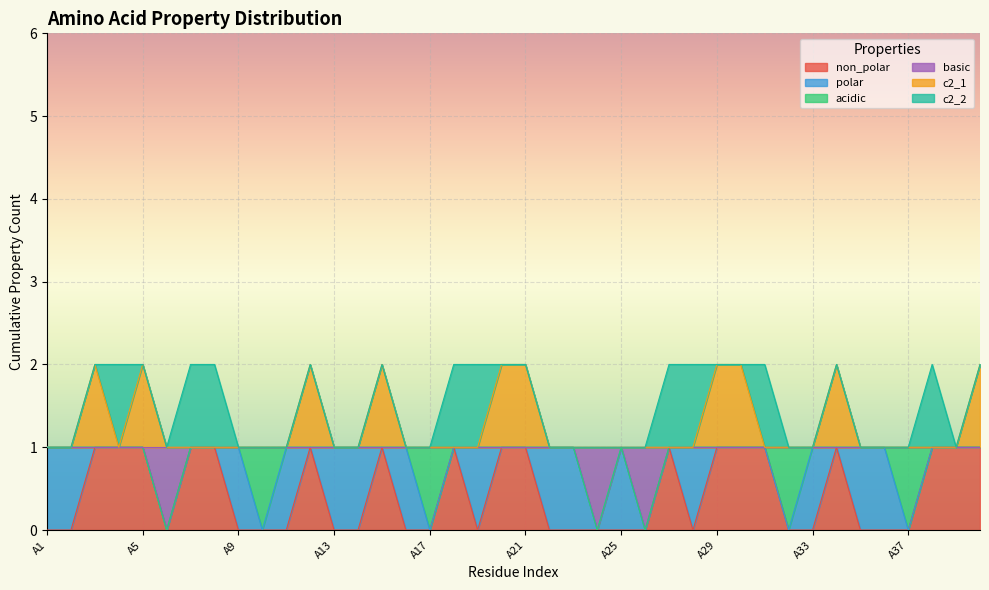

What are all the series names shown in the legend?

non_polar, polar, acidic, basic, c2_1, c2_2